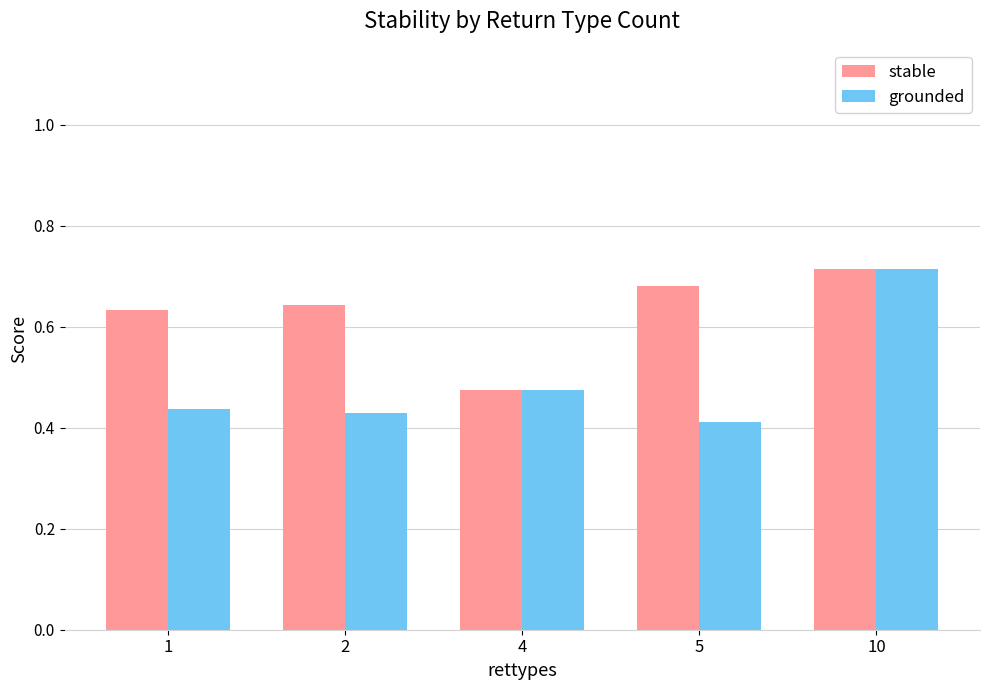

What is the difference between the maximum and minimum values in the grounded series?

0.3